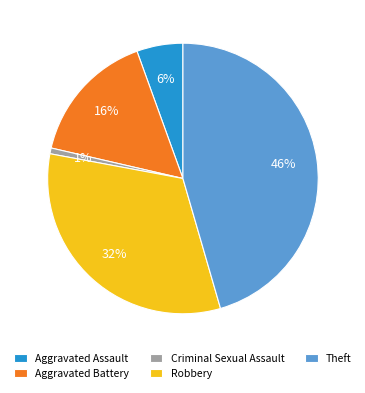

What is the smallest slice in the pie chart?

Criminal Sexual Assault